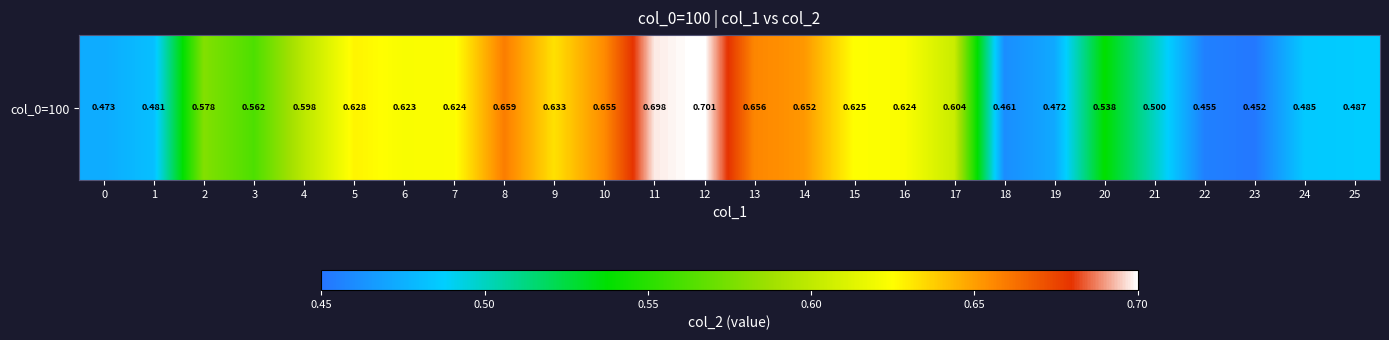

Rank the categories by value from lowest to highest.

23, 22, 18, 19, 0, 1, 24, 25, 21, 20, 3, 2, 4, 17, 6, 7, 16, 15, 5, 9, 14, 10, 13, 8, 11, 12